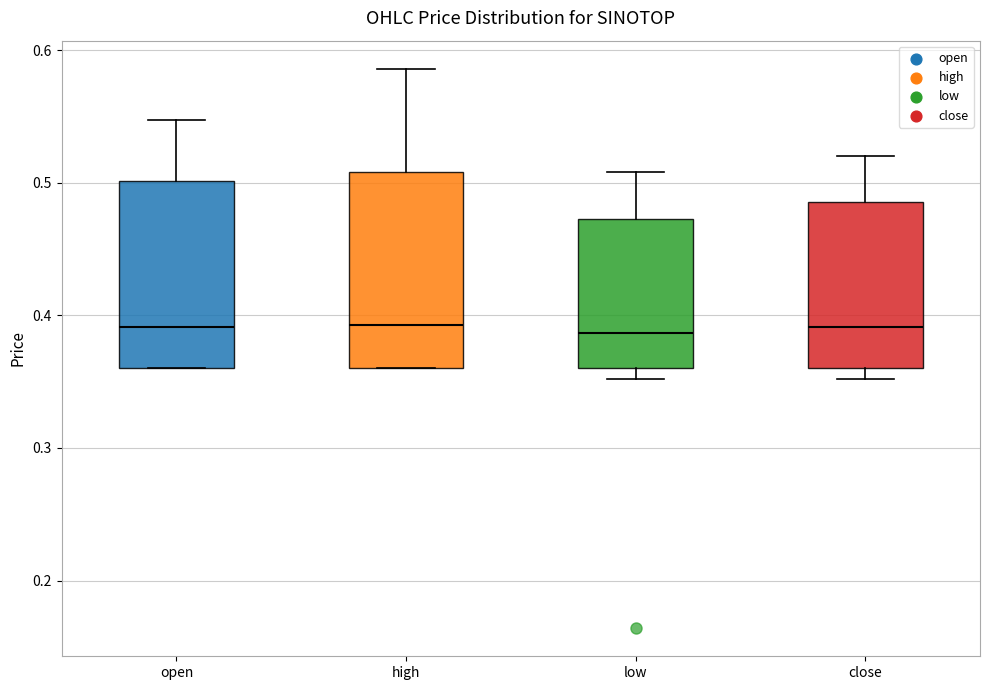

Reading left to right, transcribe this box plot: for each box, give where its median line is, the range the box spans, and where its two whiskers end, as read against the y-axis. The values are not printed on the chart, so give them approximately, as read against the axis.

open: median 0.39, box 0.36 to 0.50, whiskers 0.36 to 0.55
high: median 0.39, box 0.36 to 0.51, whiskers 0.36 to 0.59
low: median 0.39, box 0.36 to 0.47, whiskers 0.35 to 0.51
close: median 0.39, box 0.36 to 0.49, whiskers 0.35 to 0.52